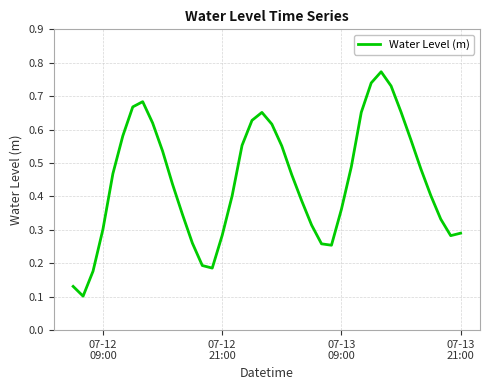

Reading left to right, extract all data points from this chart.

0.1	0.1	0.2	0.3	0.5	0.6	0.7	0.7	0.6	0.5	0.4	0.3	0.3	0.2	0.2	0.3	0.4	0.6	0.6	0.7	0.6	0.6	0.5	0.4	0.3	0.3	0.3	0.4	0.5	0.7	0.7	0.8	0.7	0.7	0.6	0.5	0.4	0.3	0.3	0.3